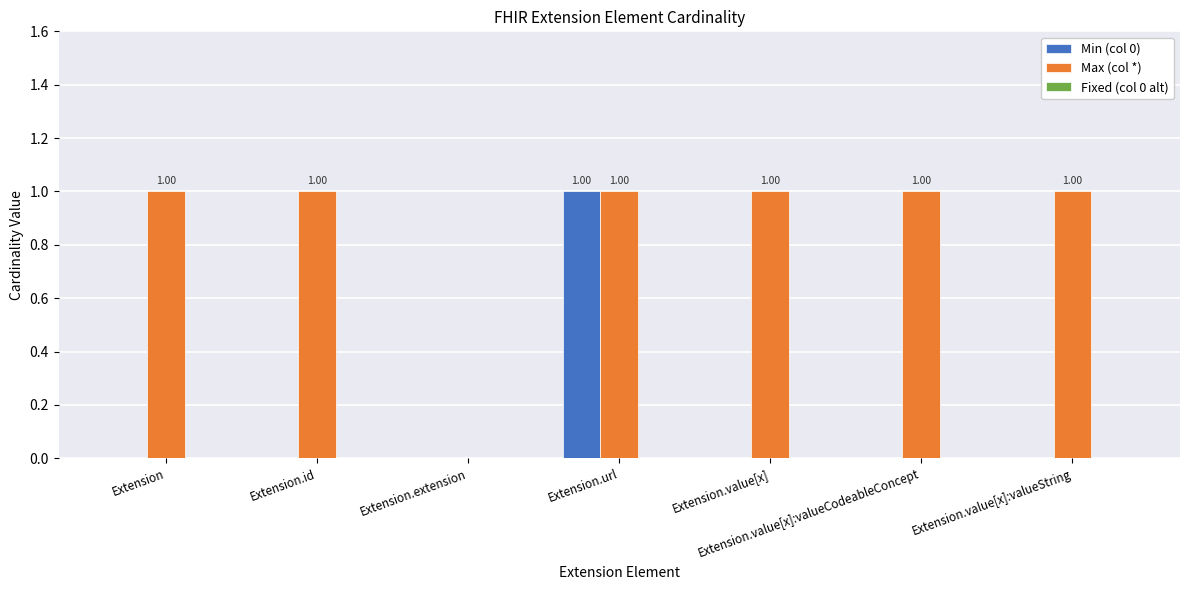

Which series has the largest total across all categories?

Max (col *)